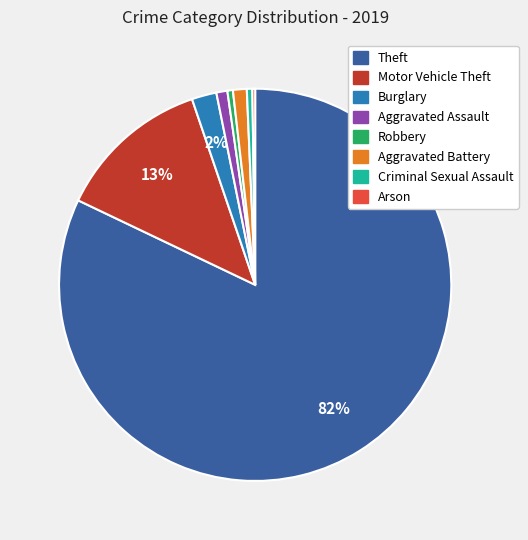

Does any single category account for the majority?

Yes